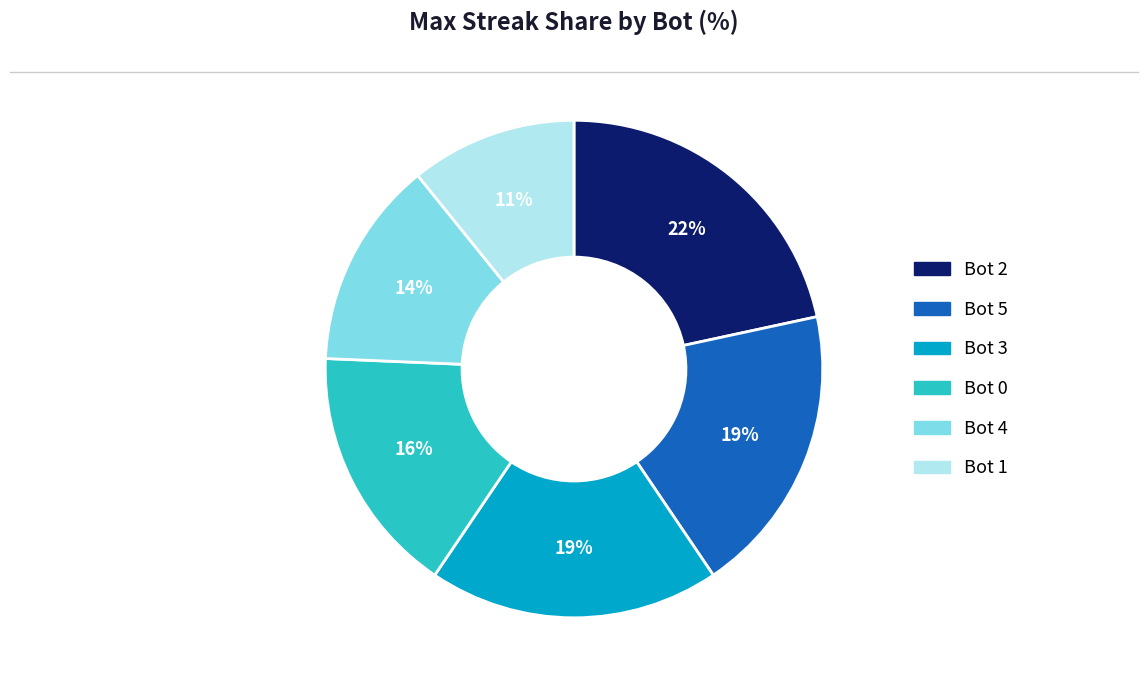

Is it true that Bot 5 is 19% of the pie?

True